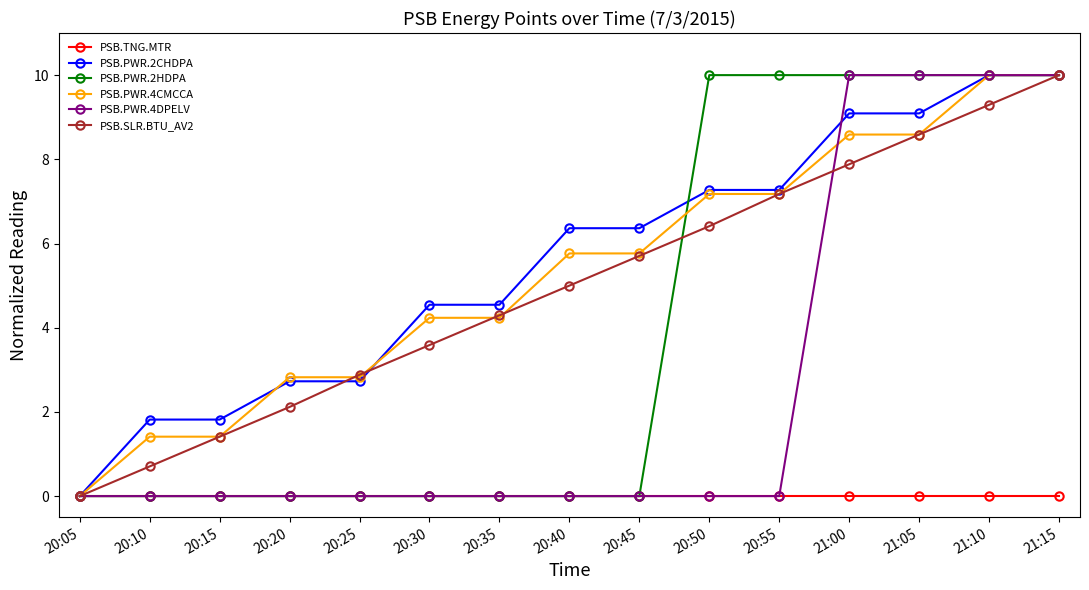

What is the spread (max minus min) of values at 20:35?

4.5